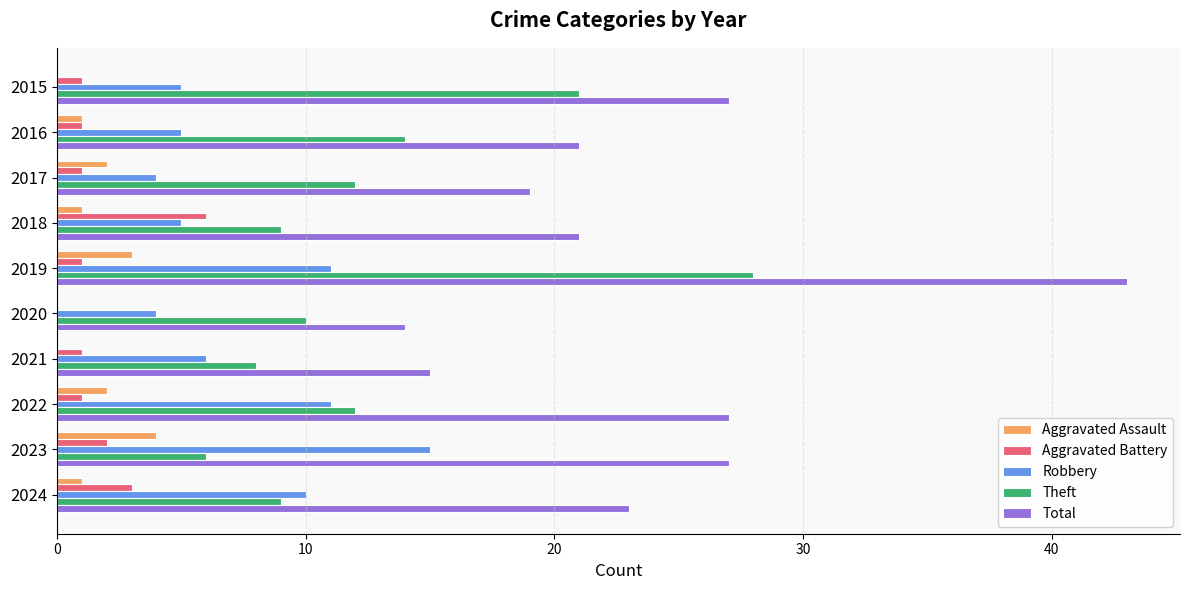

The Robbery series shows 1 at 2016. True or false?

False